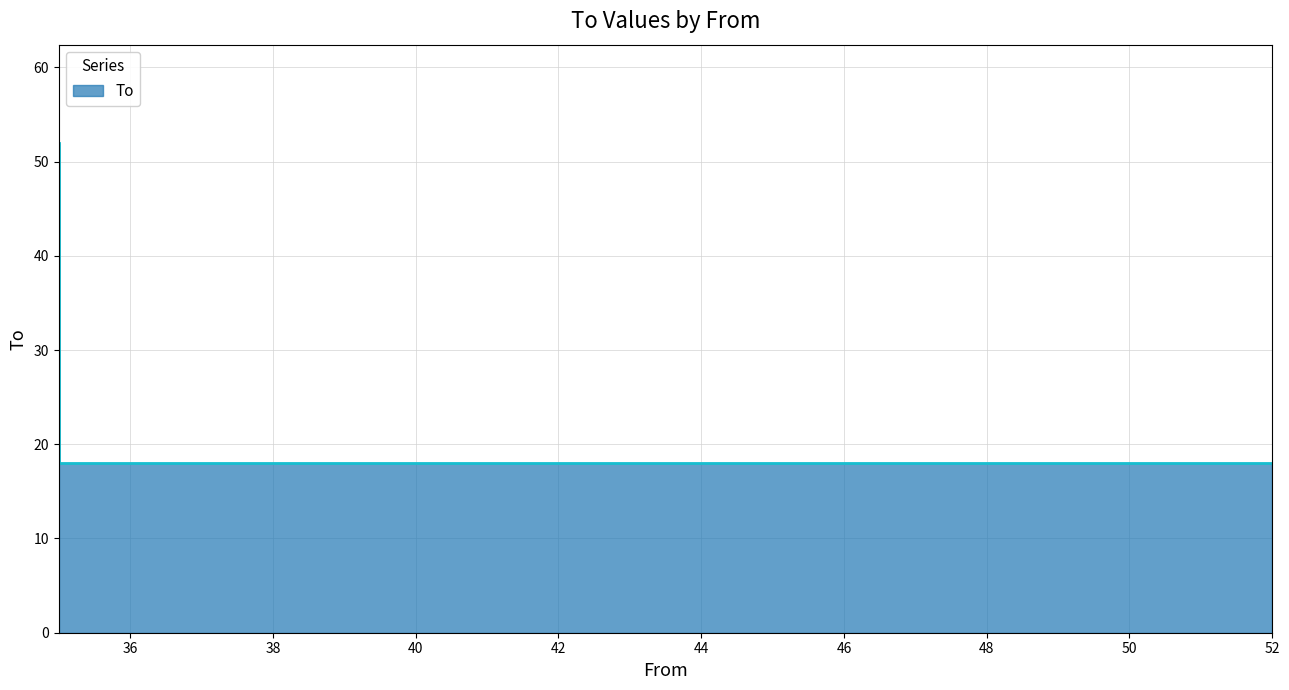

How many data points are above 18?

1